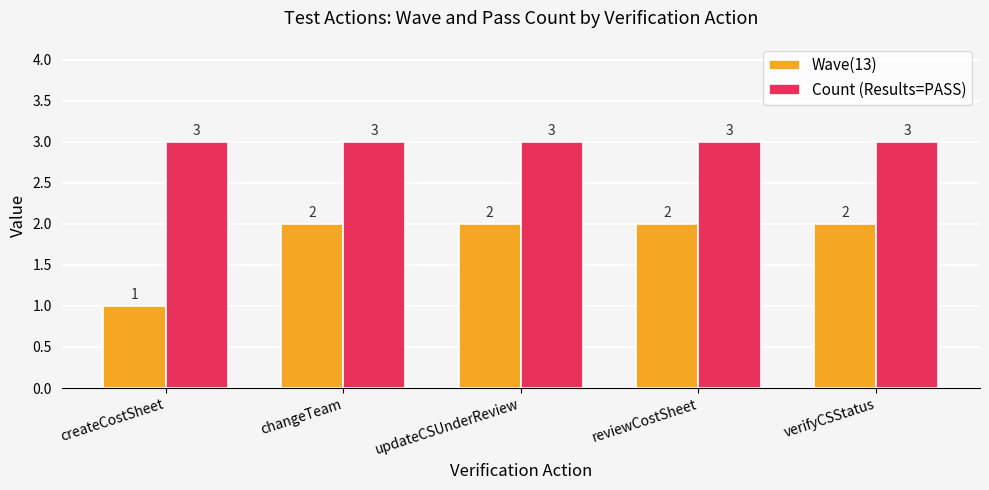

Is it true that Count (Results=PASS) equals 5 at updateCSUnderReview?

False